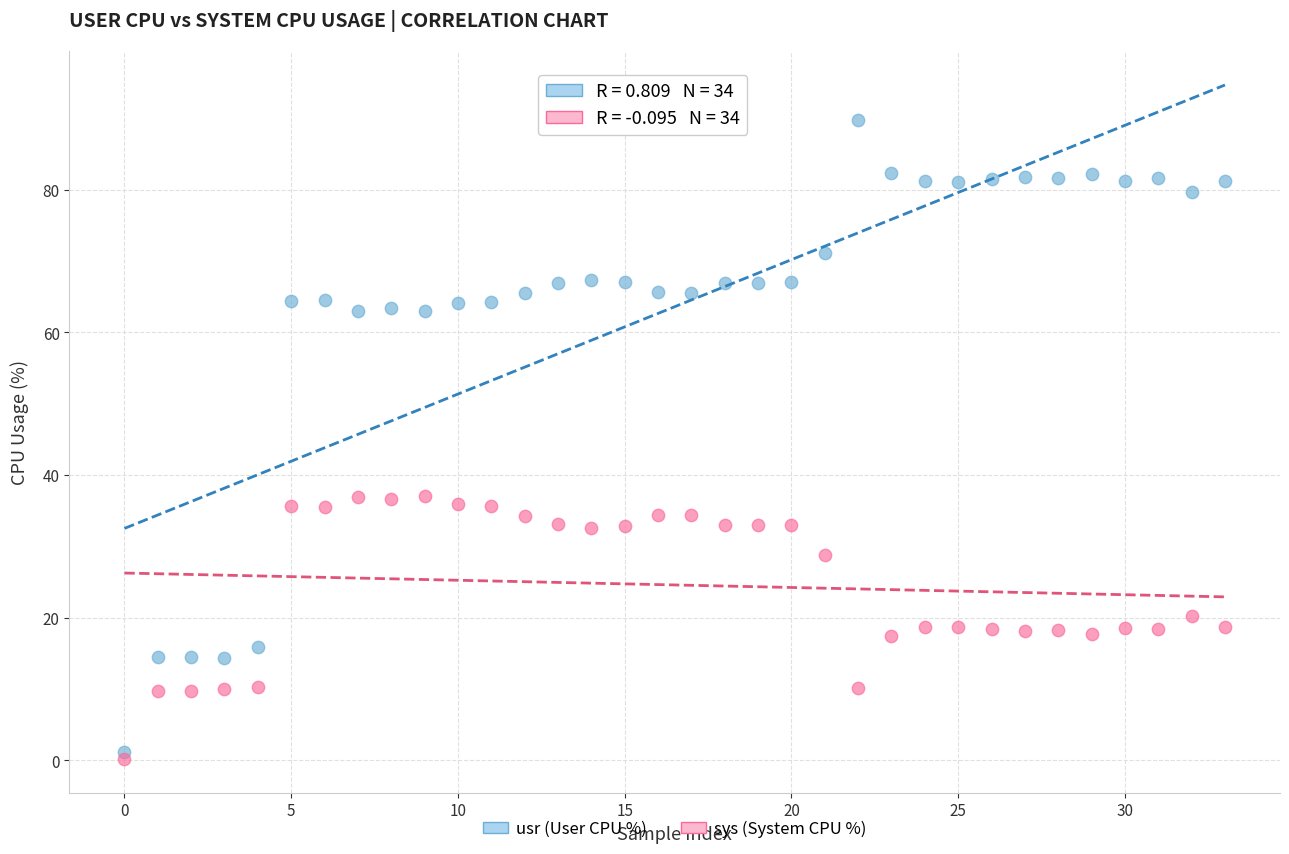

What are all the series names shown in the legend?

usr (User CPU %), sys (System CPU %)